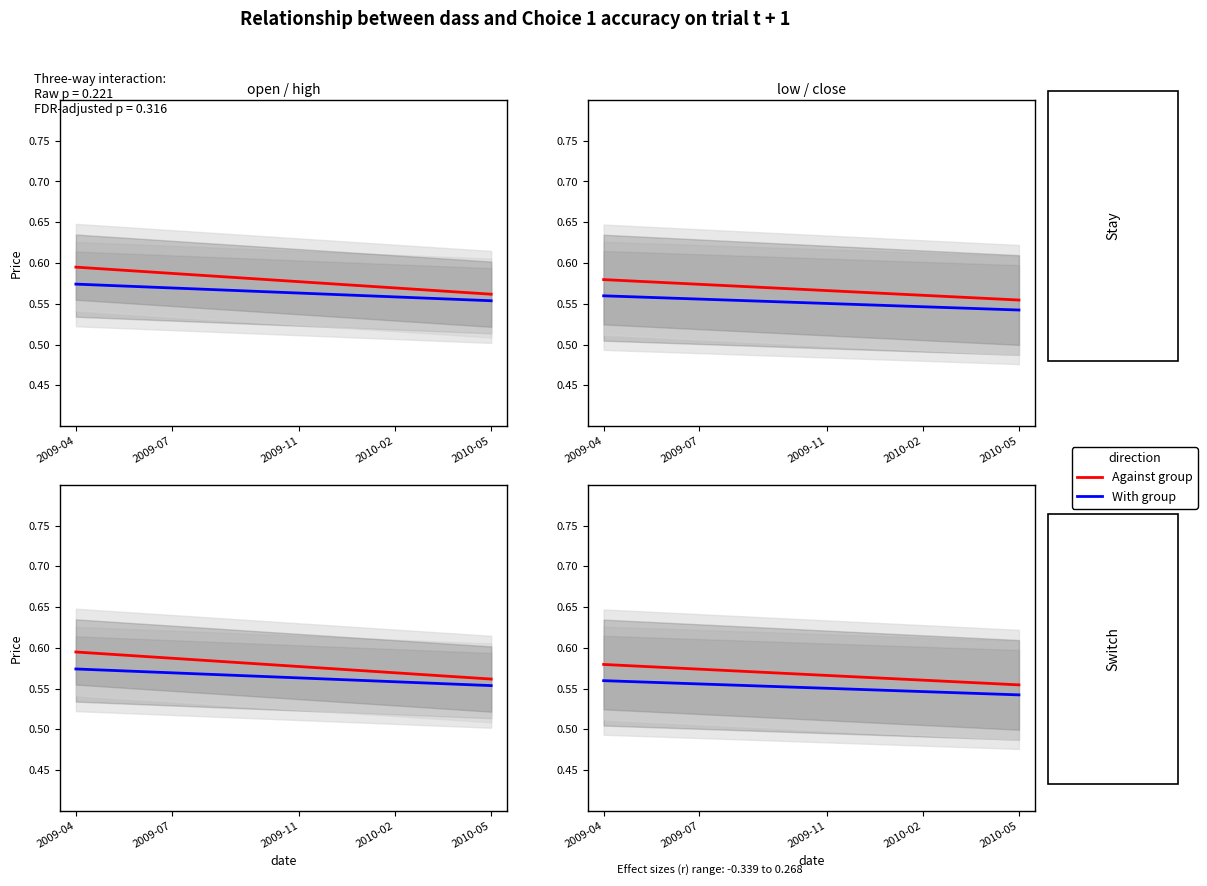

True or false: With group and Against group cross at least once.

False